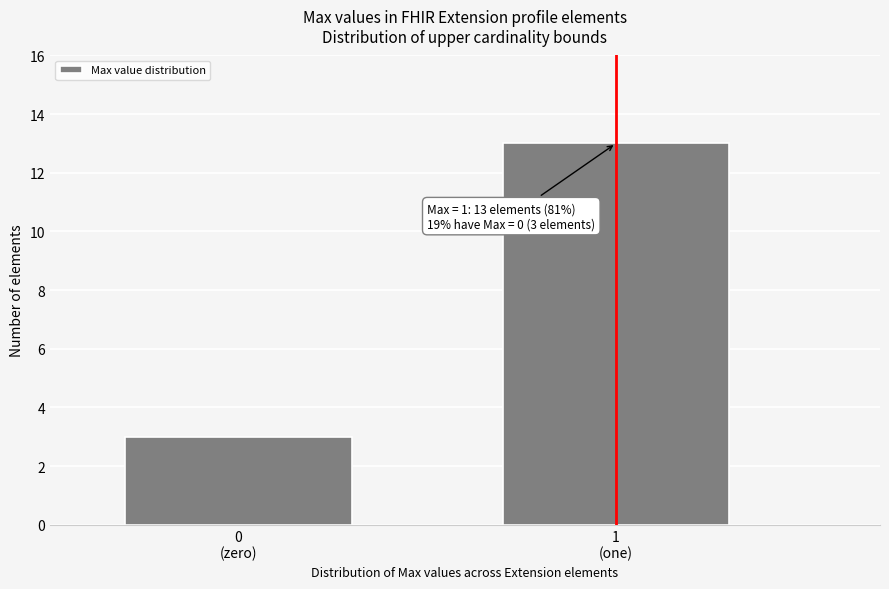

Reading left to right, extract all data points from this chart.

3	13